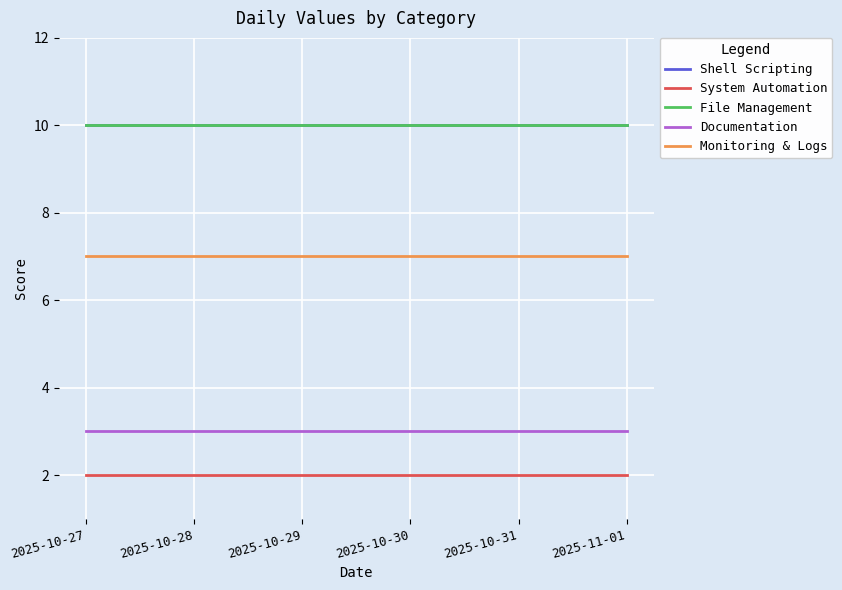

Does the chart have visible grid lines?

Yes